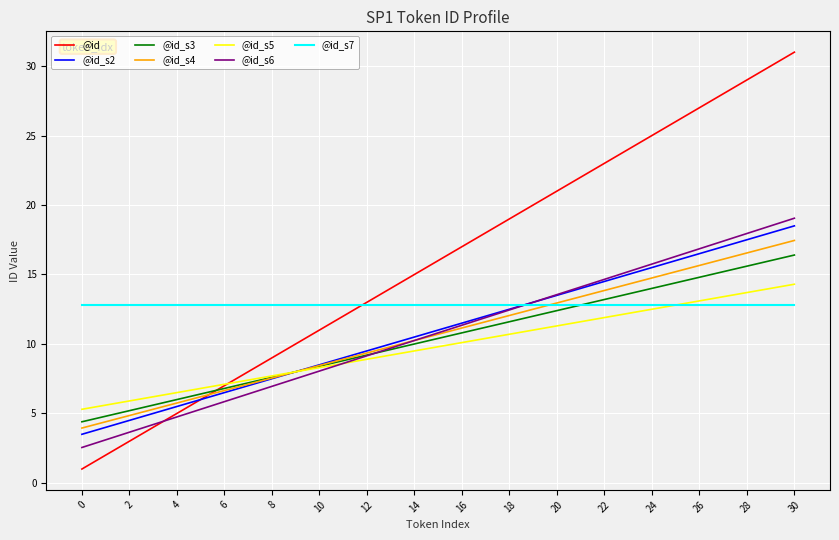

What is the maximum value shown in the chart?

31.0